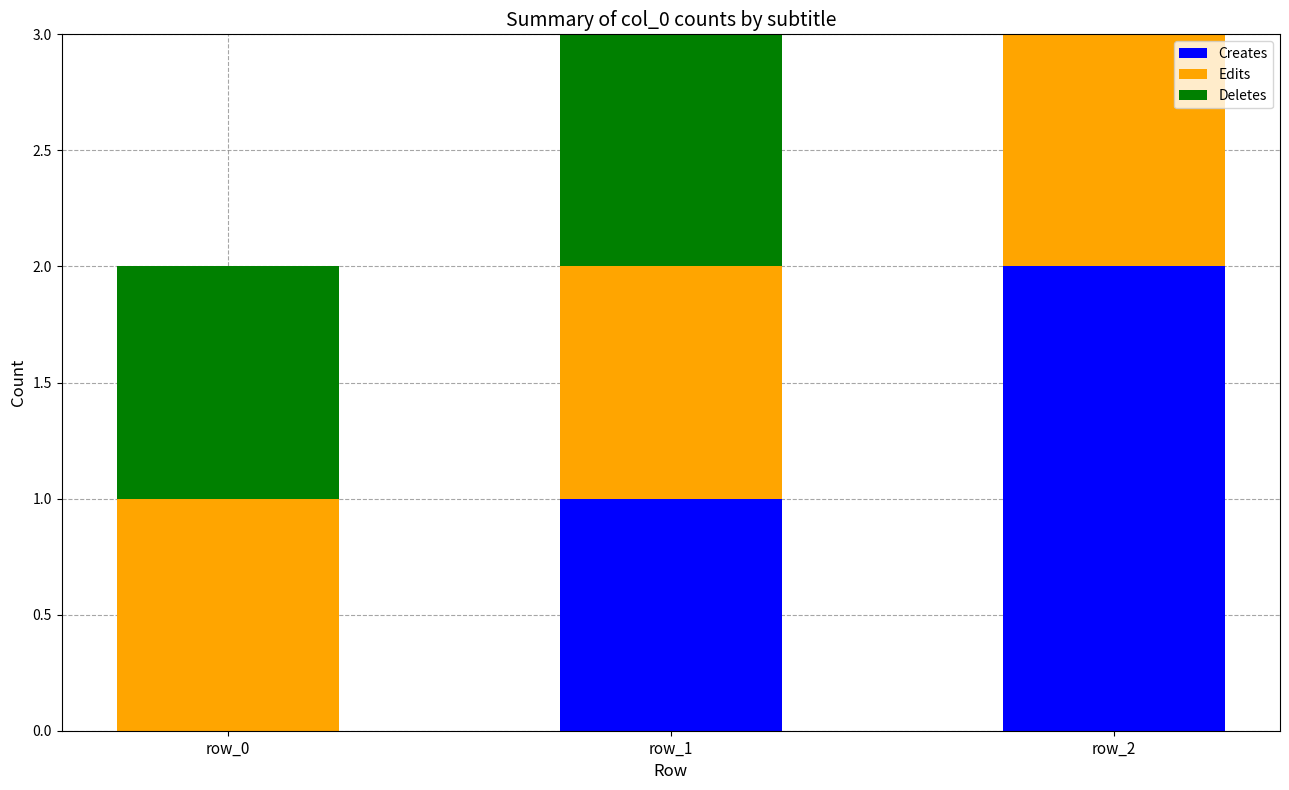

How many categories are shown in the chart?

3